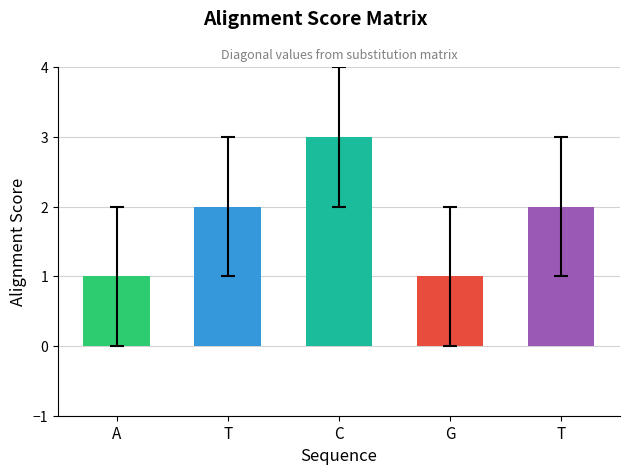

Reading left to right, what are all the values shown in this chart?

A=1	T=2	C=3	G=1	T=2